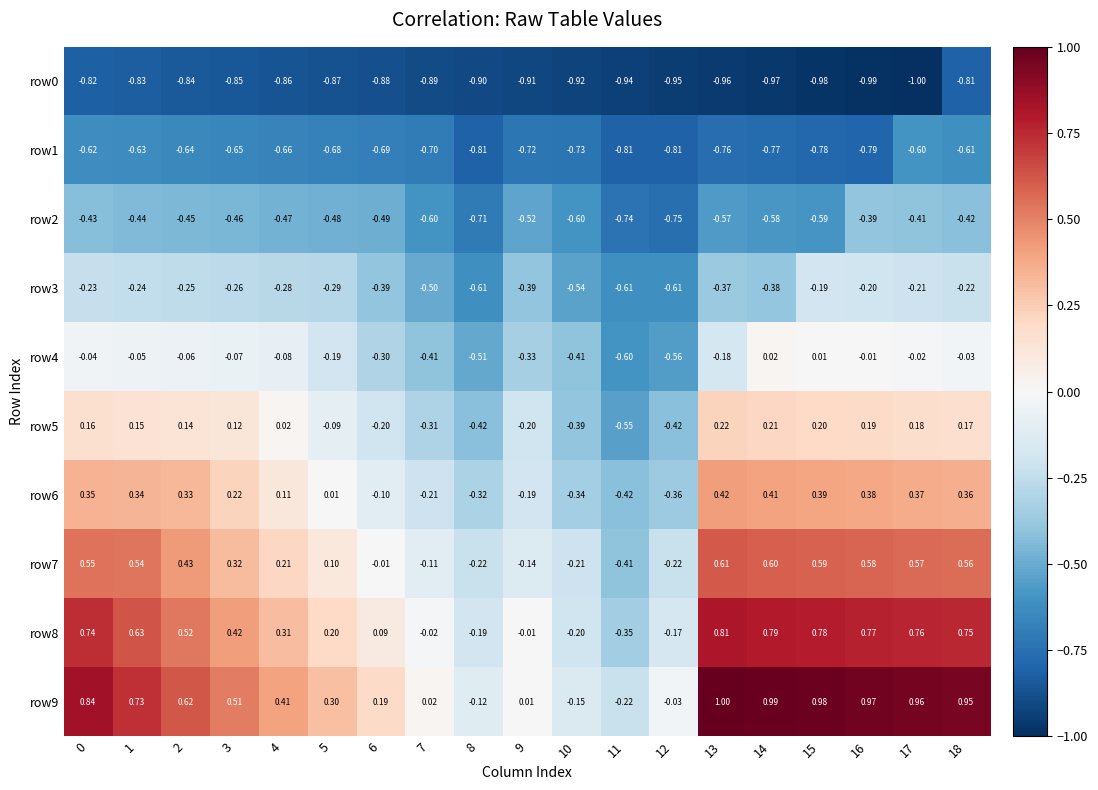

At which category is the sum across all series the highest?

18